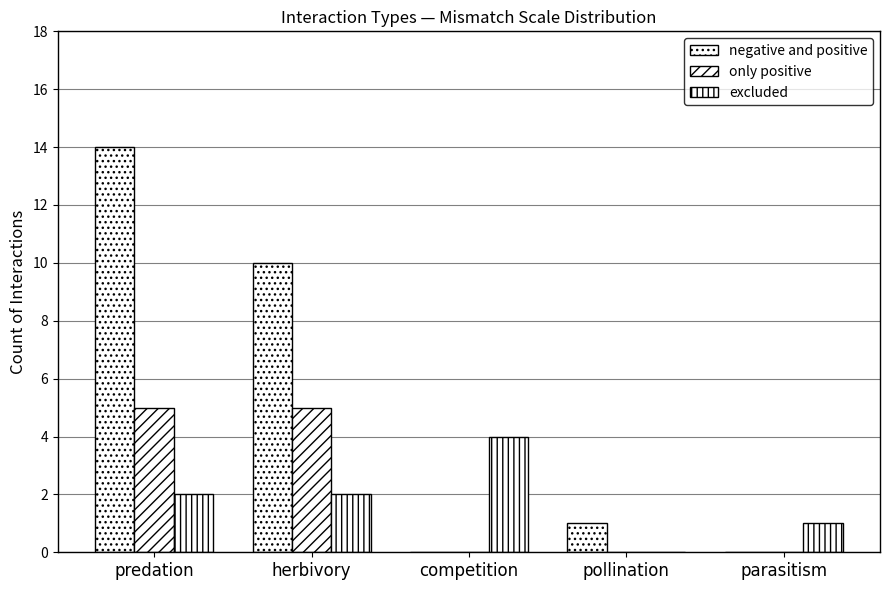

What is the greatest value displayed?

14